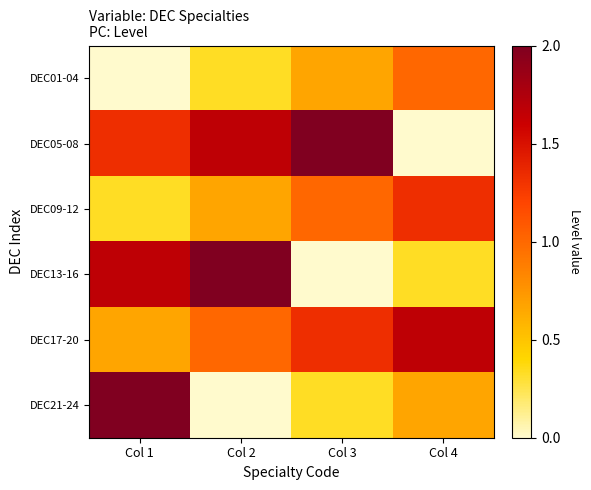

Reading left to right, transcribe all the data shown in this chart.

DEC01-04: Col 1=0.0	Col 2=0.3	Col 3=0.7	Col 4=1.0
DEC05-08: Col 1=1.3	Col 2=1.7	Col 3=2.0	Col 4=0.0
DEC09-12: Col 1=0.3	Col 2=0.7	Col 3=1.0	Col 4=1.3
DEC13-16: Col 1=1.7	Col 2=2.0	Col 3=0.0	Col 4=0.3
DEC17-20: Col 1=0.7	Col 2=1.0	Col 3=1.3	Col 4=1.7
DEC21-24: Col 1=2.0	Col 2=0.0	Col 3=0.3	Col 4=0.7